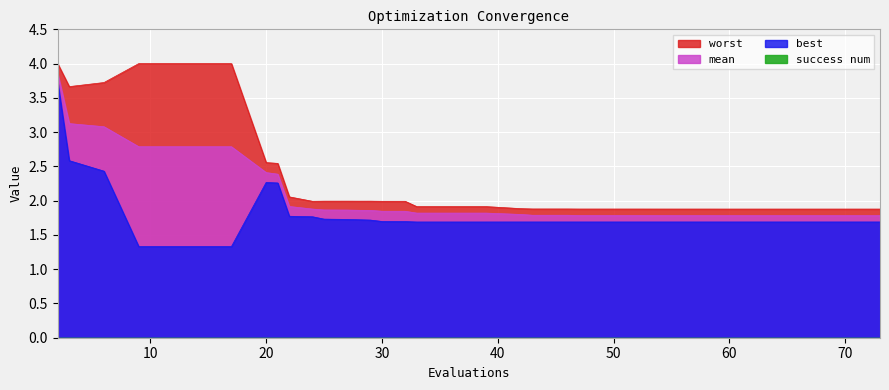

True or false: best and worst intersect in this chart.

False